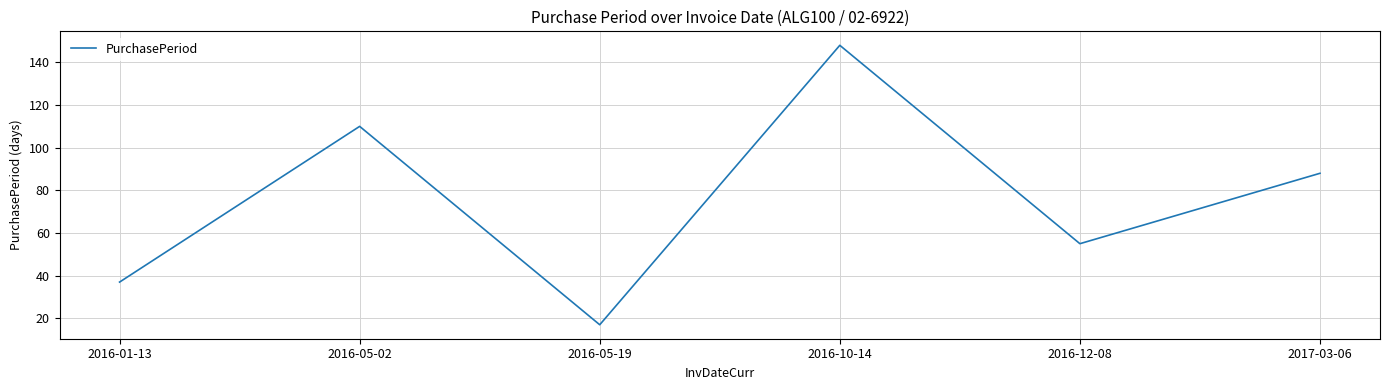

Where is the first local maximum?

2016-05-02